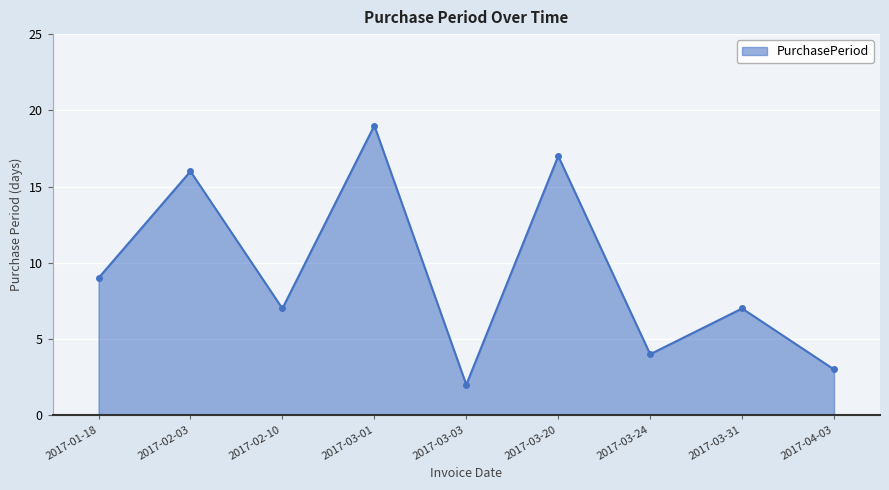

What position from the left is 2017-03-01?

4